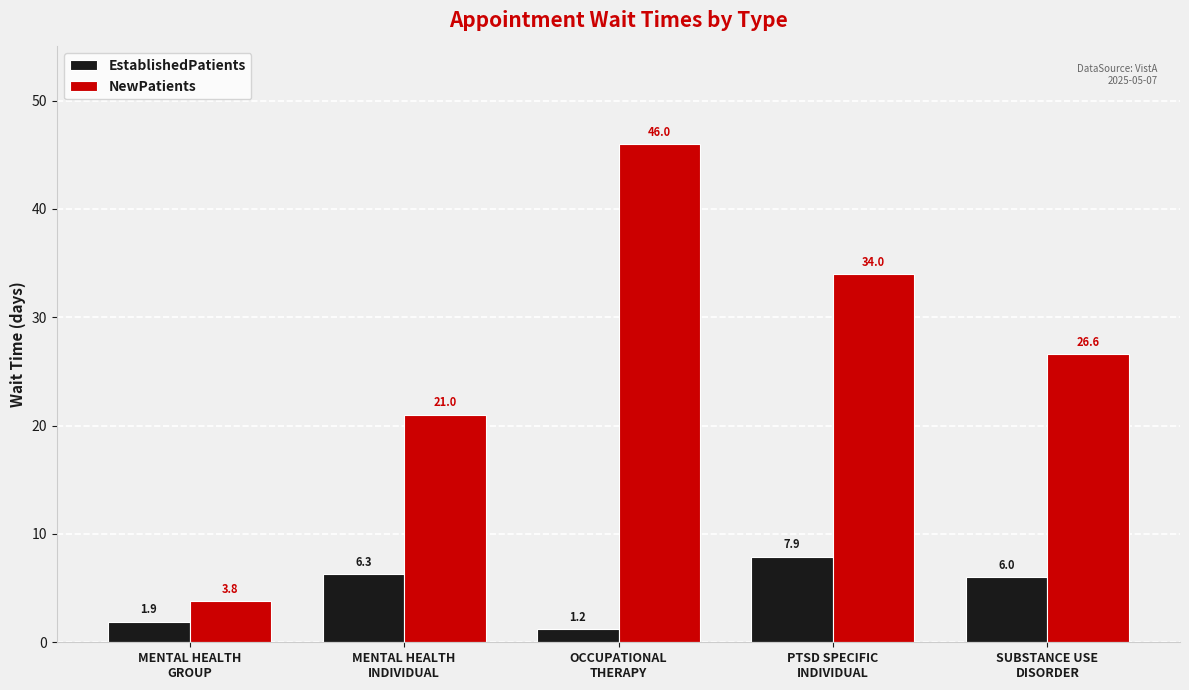

How many bars are there in each group?

2